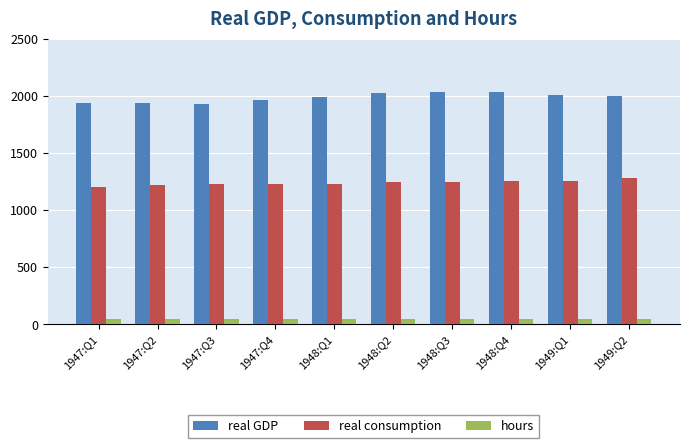

Rank the series at 1949:Q2 from highest to lowest value.

real GDP, real consumption, hours